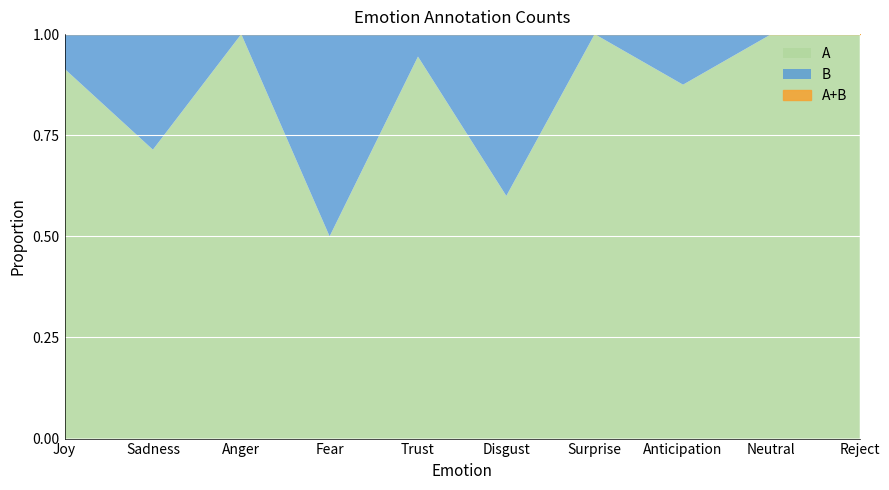

Reading left to right, list all the values displayed in this chart.

A: Joy=32	Sadness=20	Anger=3	Fear=1	Trust=17	Disgust=3	Surprise=5	Anticipation=14	Neutral=4	Reject=1
B: Joy=3	Sadness=8	Anger=0	Fear=1	Trust=1	Disgust=2	Surprise=0	Anticipation=2	Neutral=0	Reject=0
A+B: Joy=35	Sadness=28	Anger=3	Fear=2	Trust=18	Disgust=5	Surprise=5	Anticipation=16	Neutral=4	Reject=1